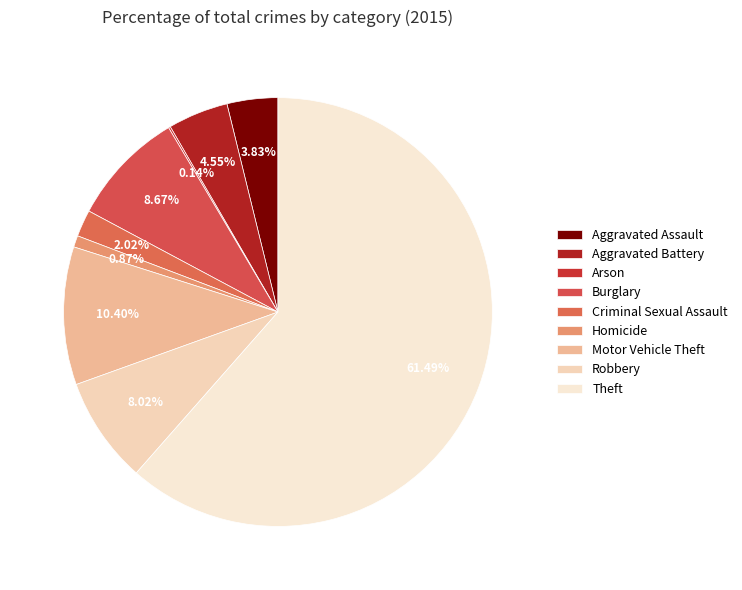

Is the sum of Aggravated Battery and Aggravated Assault greater than half?

No